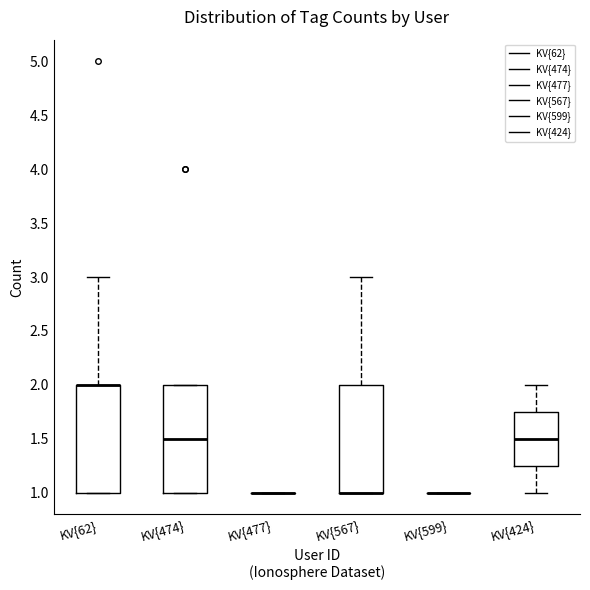

Reading left to right, transcribe this box plot: for each box, give where its median line is, the range the box spans, and where its two whiskers end, as read against the y-axis. The values are not printed on the chart, so give them approximately, as read against the axis.

KV{62}: median 2.00 (drawn on the box's upper edge), box 1.00 to 2.00, whiskers 1.00 to 3.00
KV{474}: median 1.50, box 1.00 to 2.00, whiskers 1.00 to 2.00
KV{477}: box collapsed to a line at 1.00, whiskers 1.00 to 1.00
KV{567}: median 1.00 (drawn on the box's lower edge), box 1.00 to 2.00, whiskers 1.00 to 3.00
KV{599}: box collapsed to a line at 1.00, whiskers 1.00 to 1.00
KV{424}: median 1.50, box 1.25 to 1.75, whiskers 1.00 to 2.00